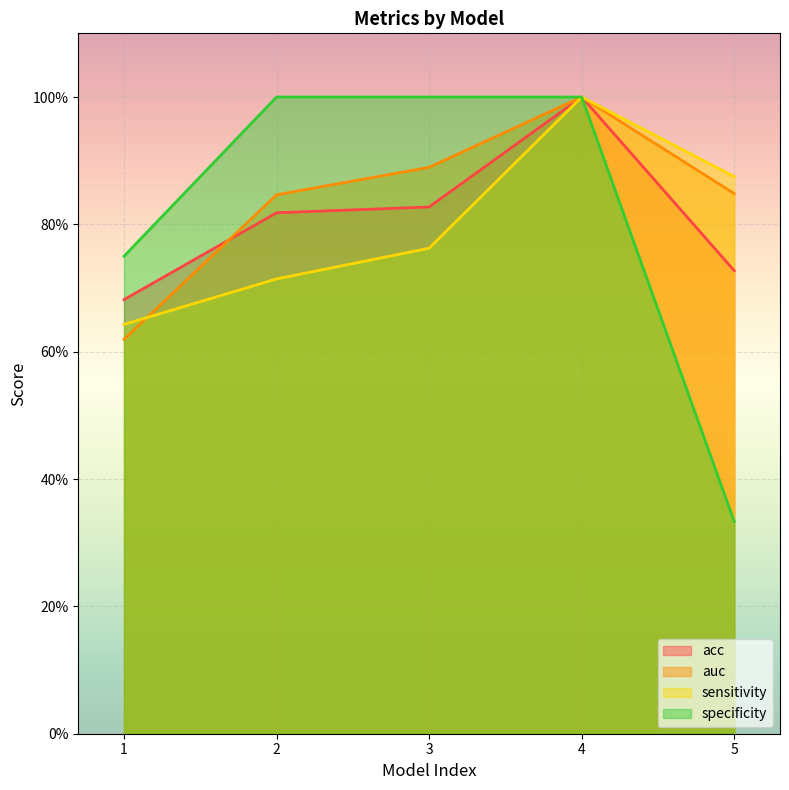

Reading left to right, transcribe all the data shown in this chart.

acc: 1=0.7	2=0.8	3=0.8	4=1.0	5=0.7
auc: 1=0.6	2=0.8	3=0.9	4=1.0	5=0.8
sensitivity: 1=0.6	2=0.7	3=0.8	4=1.0	5=0.9
specificity: 1=0.8	2=1.0	3=1.0	4=1.0	5=0.3